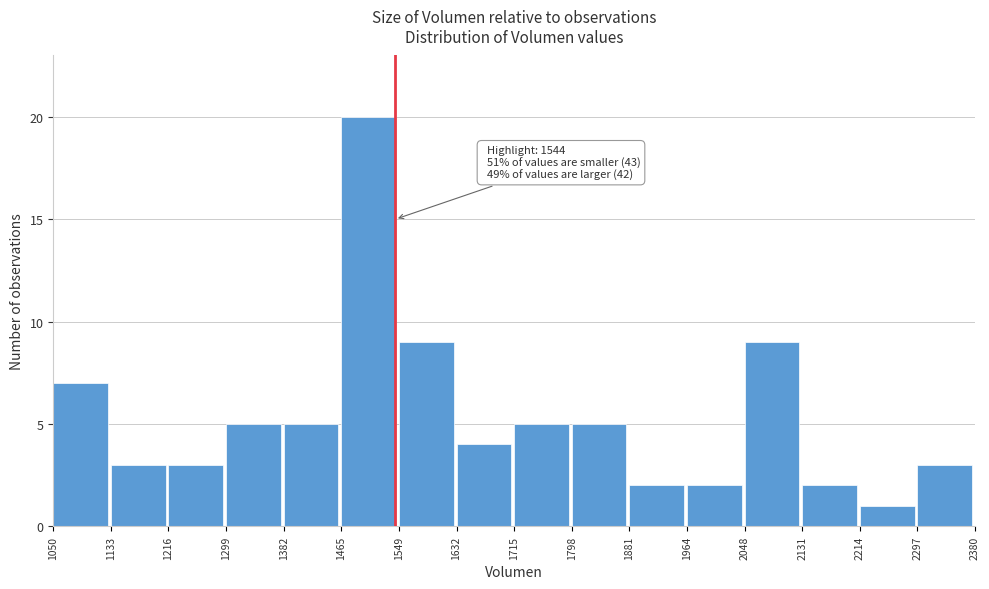

Over which range of the x-axis is the bar tallest?

1465 to 1549